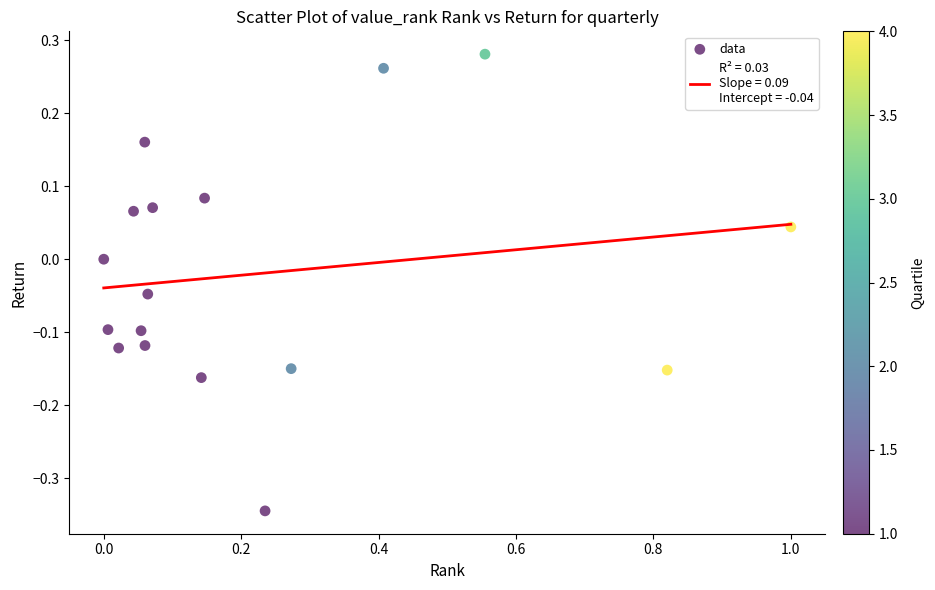

What is the range of X values (max minus min)?

1.0